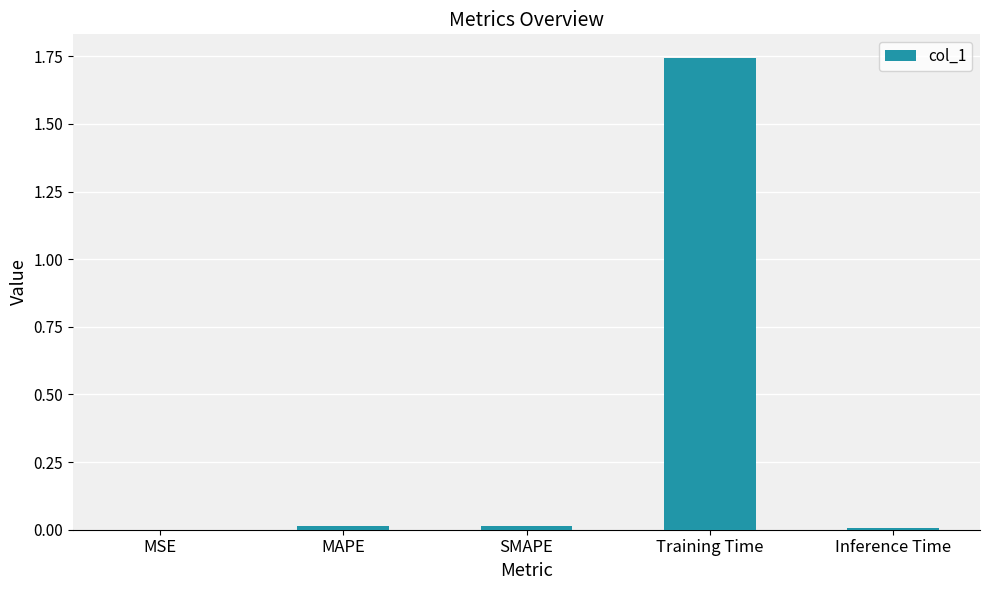

Is it true that the value at SMAPE is 0.0?

True